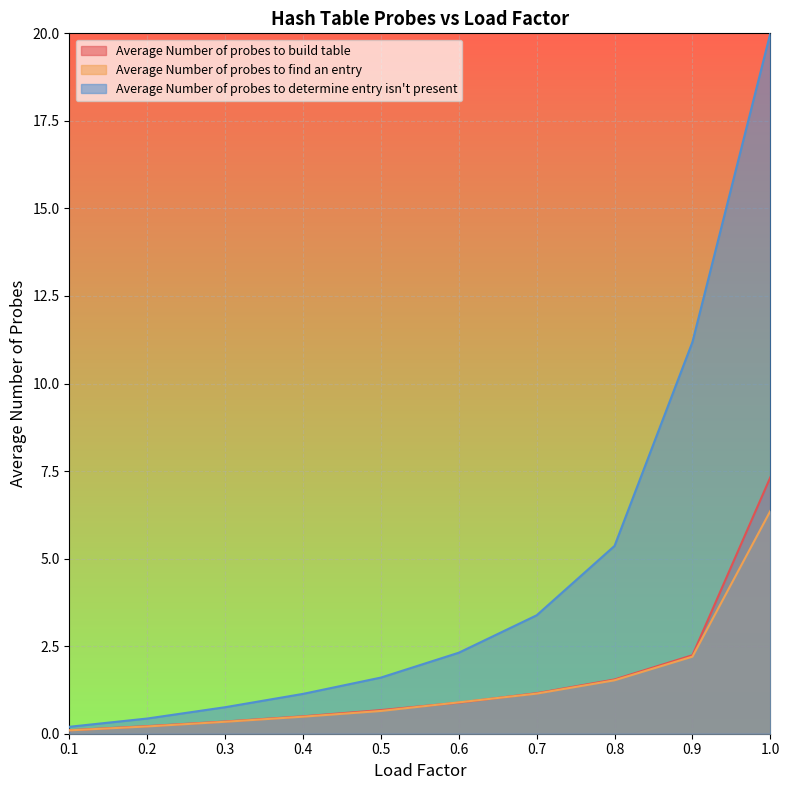

True or false: Average Number of probes to build table and Average Number of probes to find an entry intersect in this chart.

True